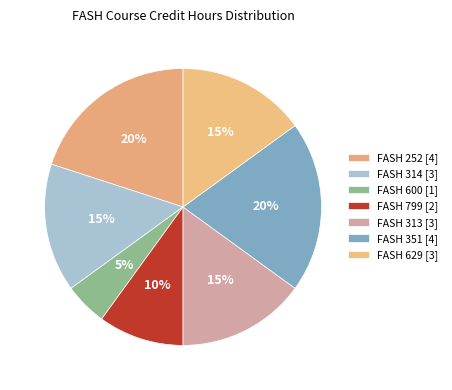

Rank the categories by value from highest to lowest.

FASH 252, FASH 351, FASH 314, FASH 313, FASH 629, FASH 799, FASH 600